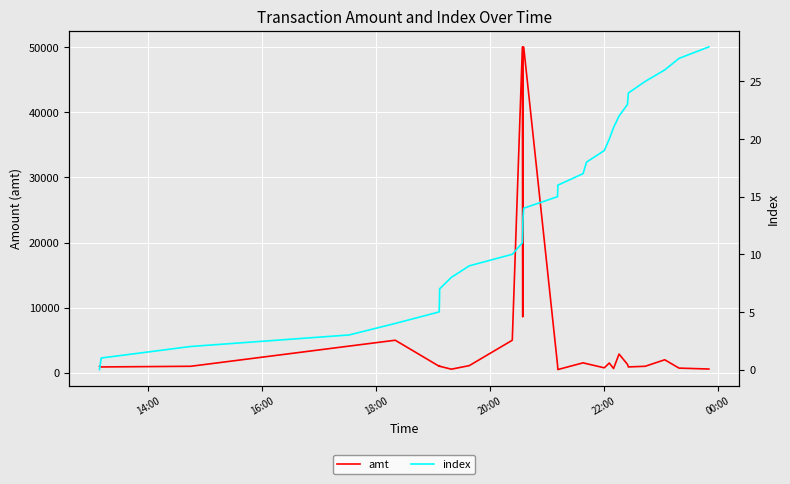

In amt, how many points are higher than both neighbors (excluding endpoints)?

8